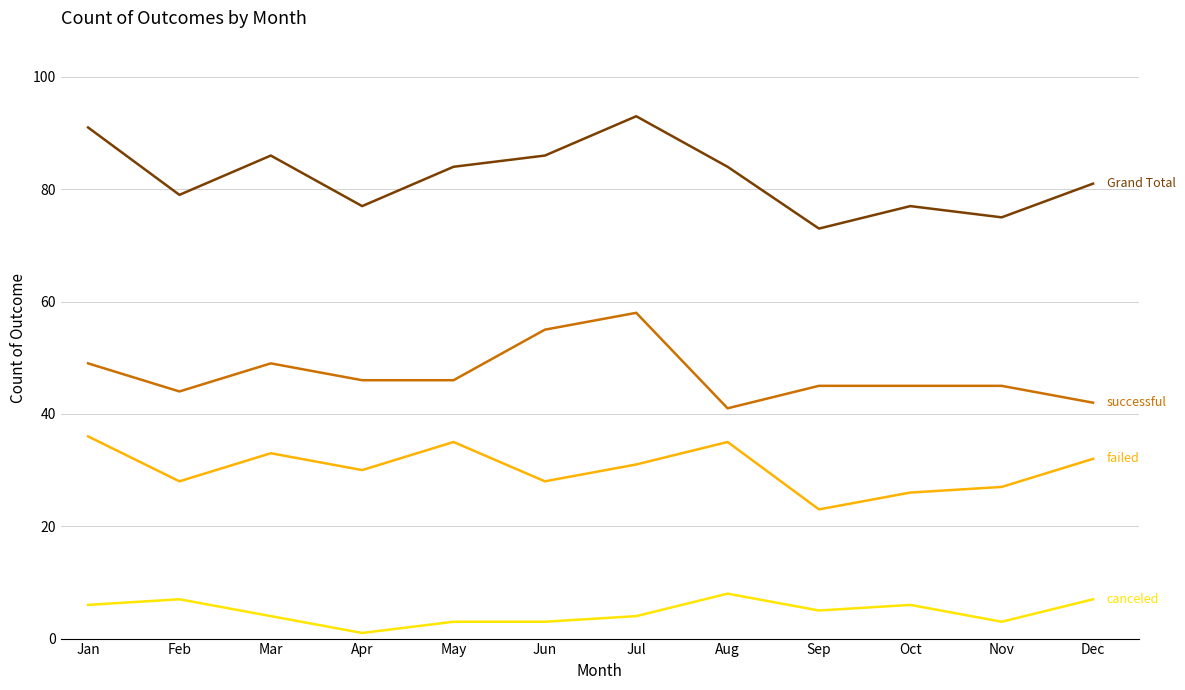

What is the spread (max minus min) of values at Nov?

72